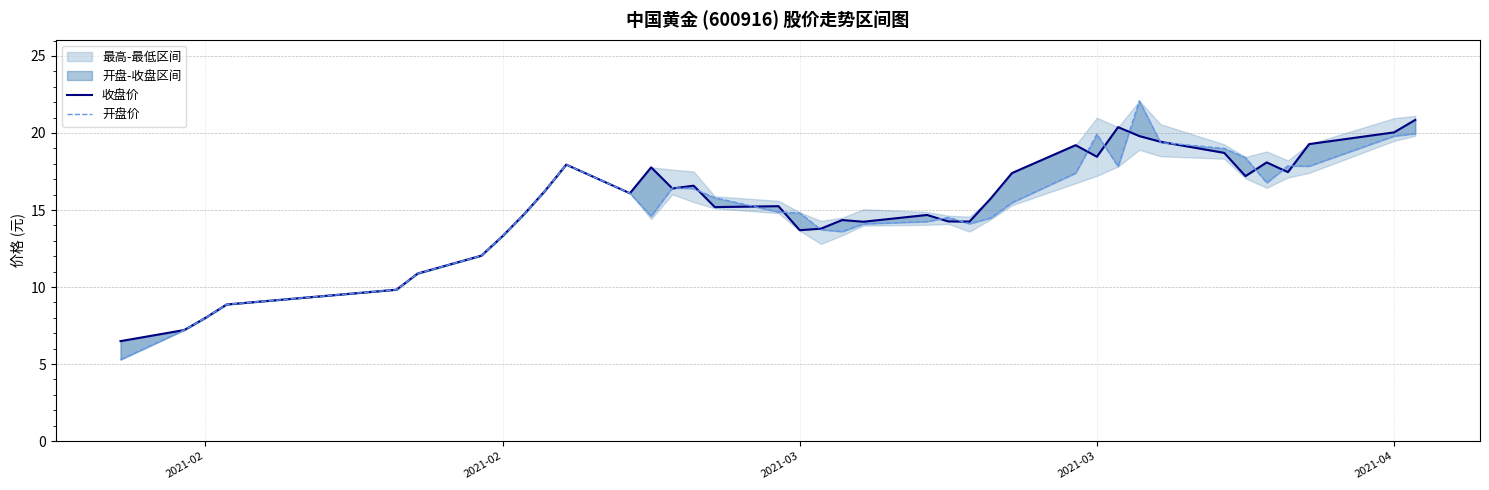

Rank the series by their maximum value, from lowest to highest.

收盘价, 开盘价